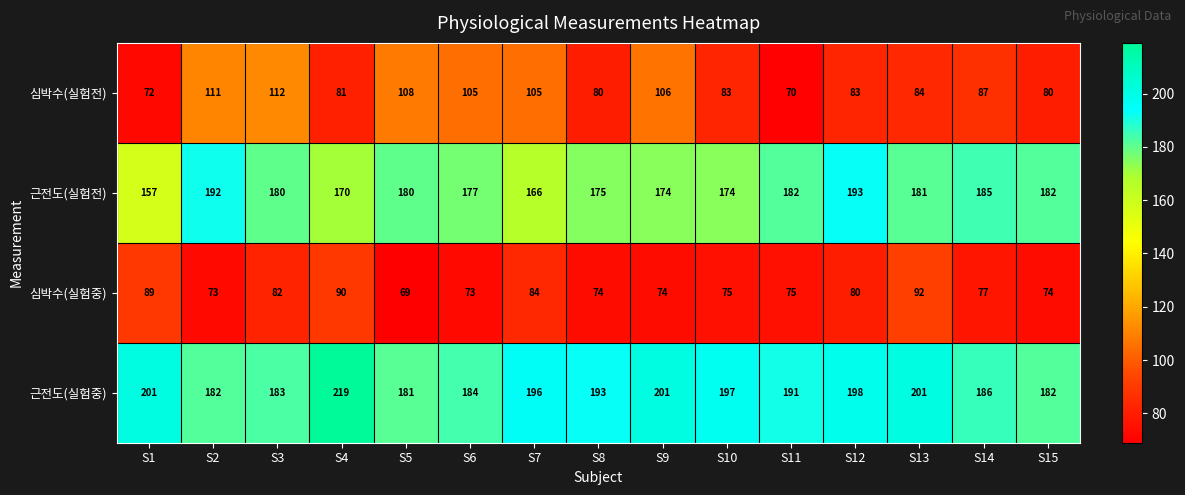

What value does the 근전도(실험전) series have at S2, to the nearest 10?

190